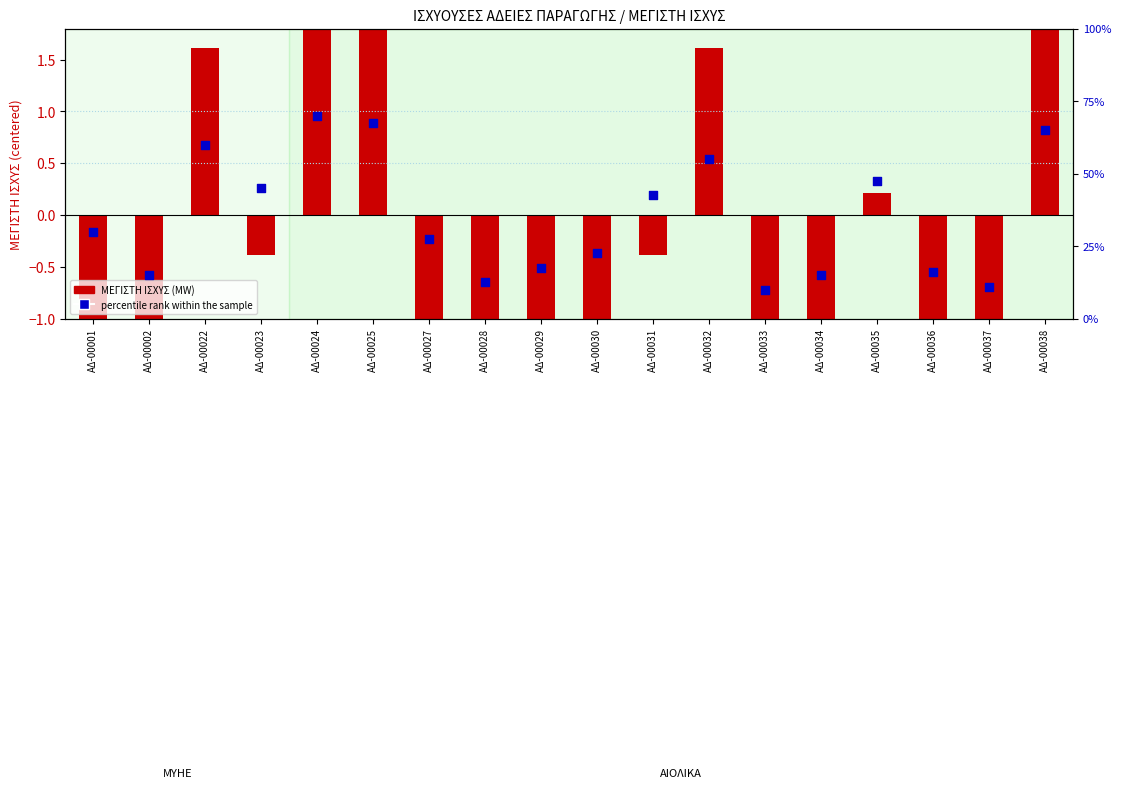

At which category is the sum across all series the highest?

ΑΔ-00024